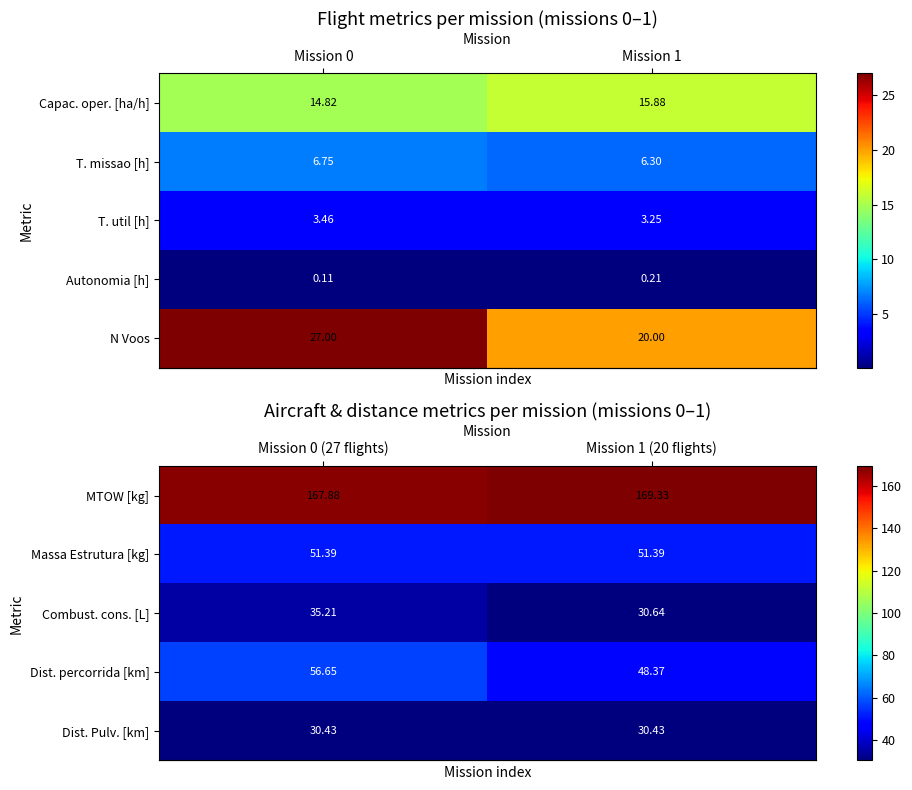

How many row_0 values are between 167 and 169?

1